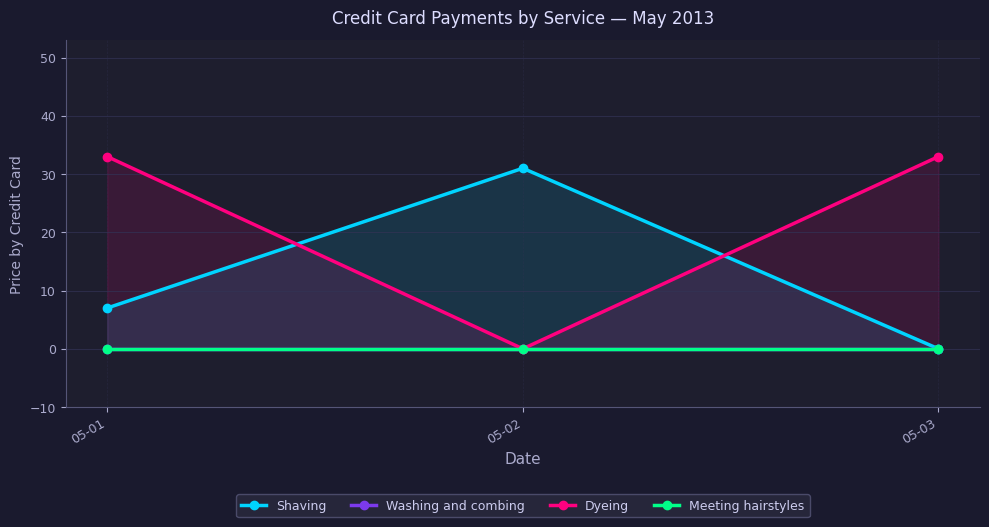

Is it true that Washing and combing equals 0 at 05-02?

True